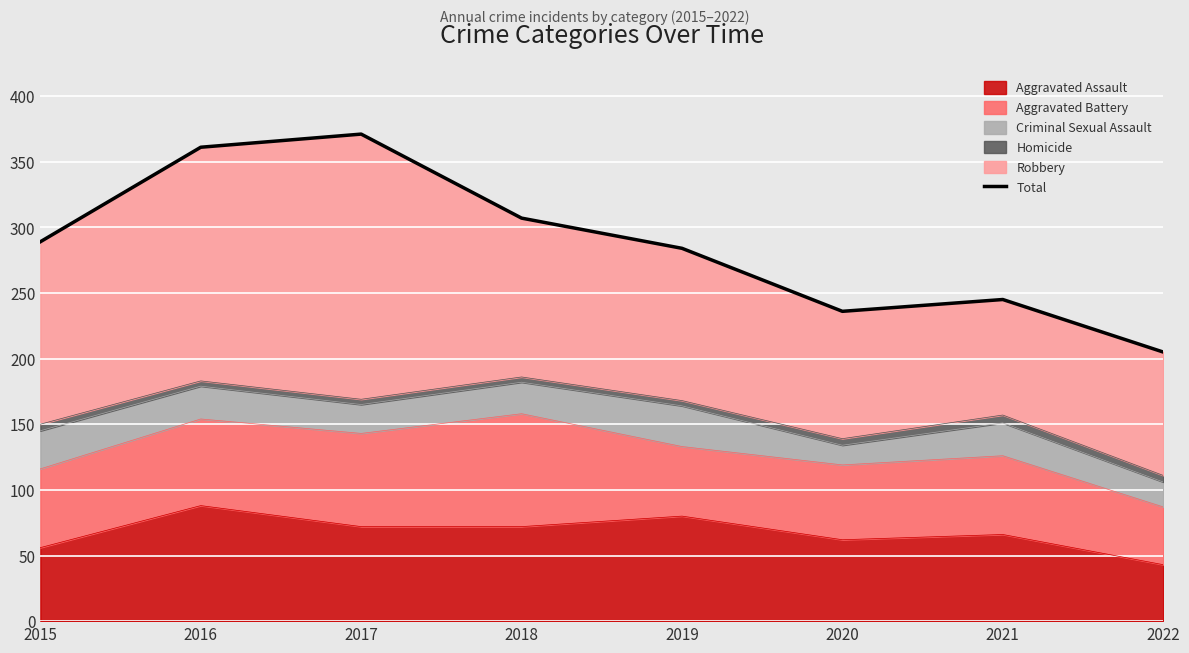

What is the change in value from 2016 to 2022?

-156